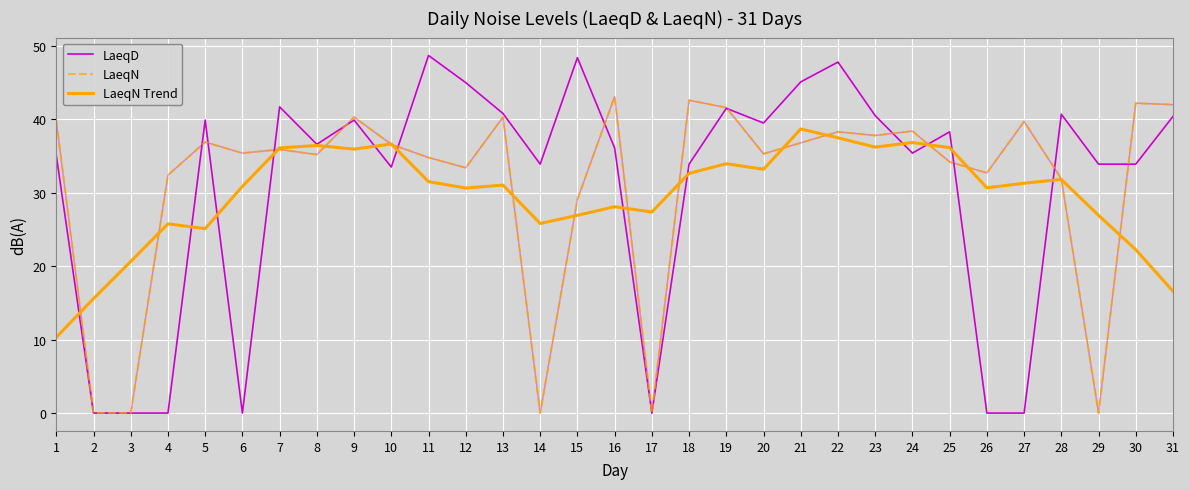

What is the lowest value of the LaeqN Trend series?

10.3